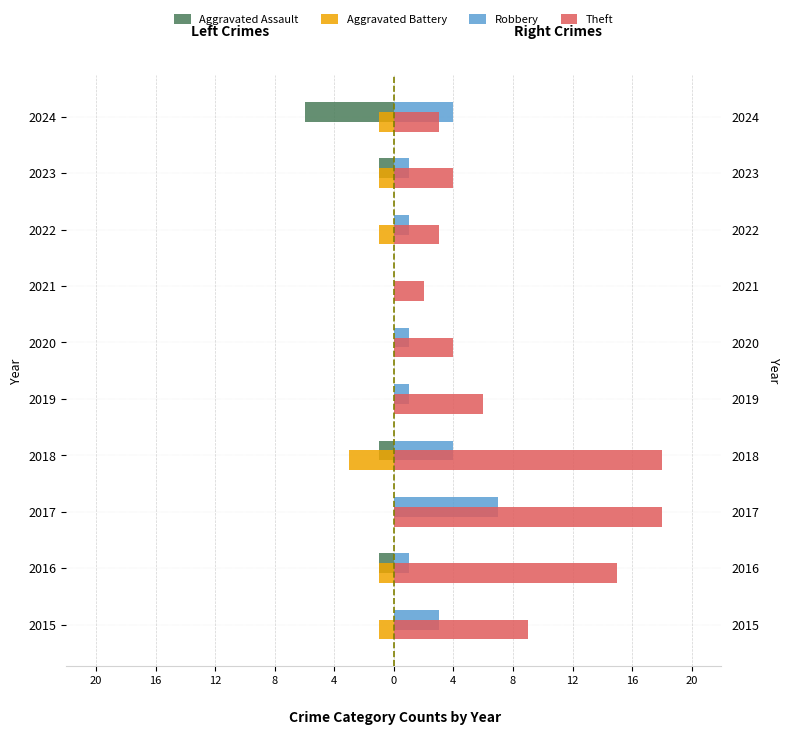

How many groups of bars are there?

10